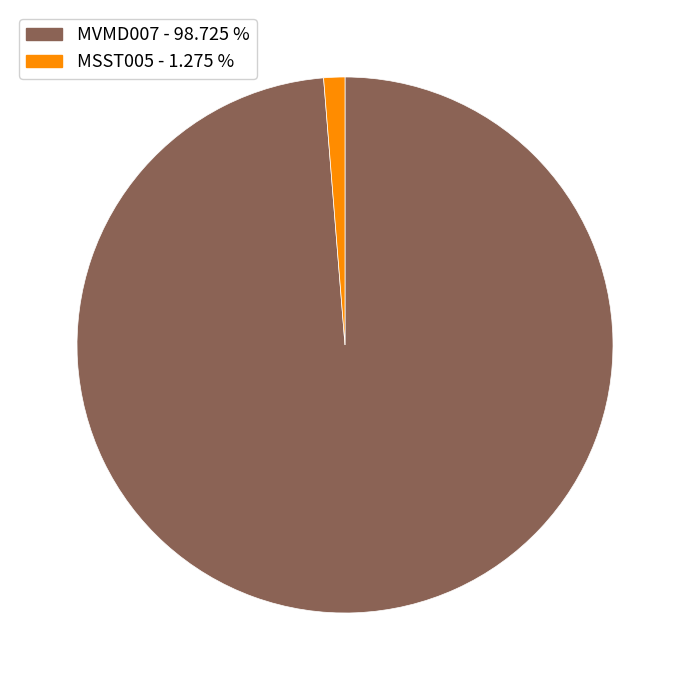

Is there any slice that represents more than half of the pie?

Yes